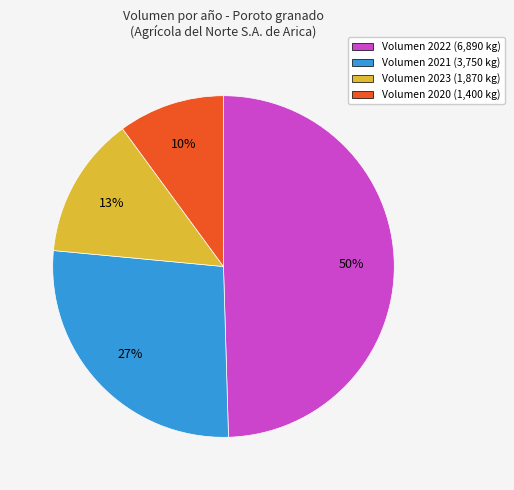

Between Volumen 2023 (1,870 kg) and Volumen 2020 (1,400 kg), which is larger?

Volumen 2023 (1,870 kg)